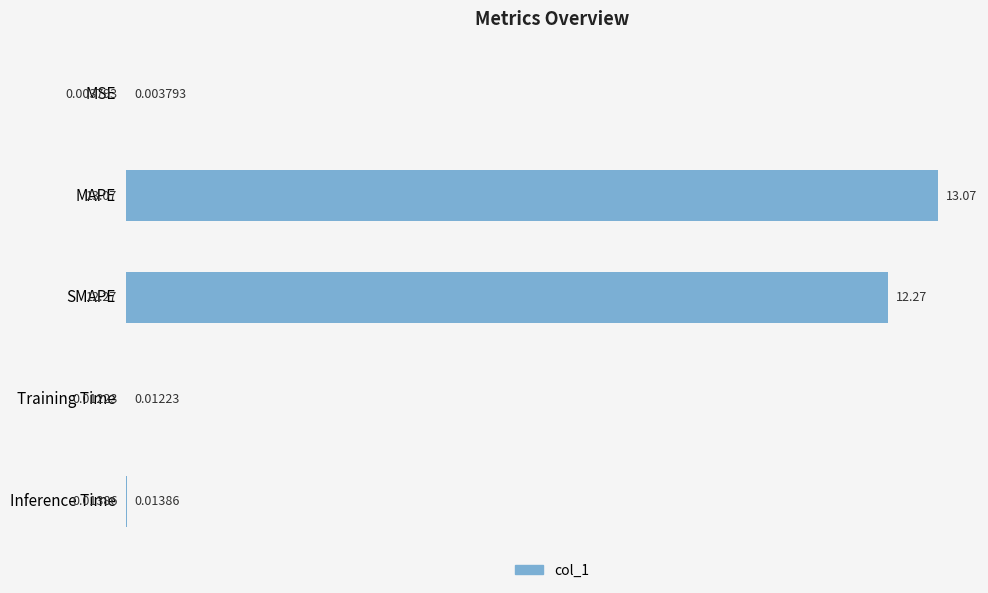

What is the sum of all values?

25.4